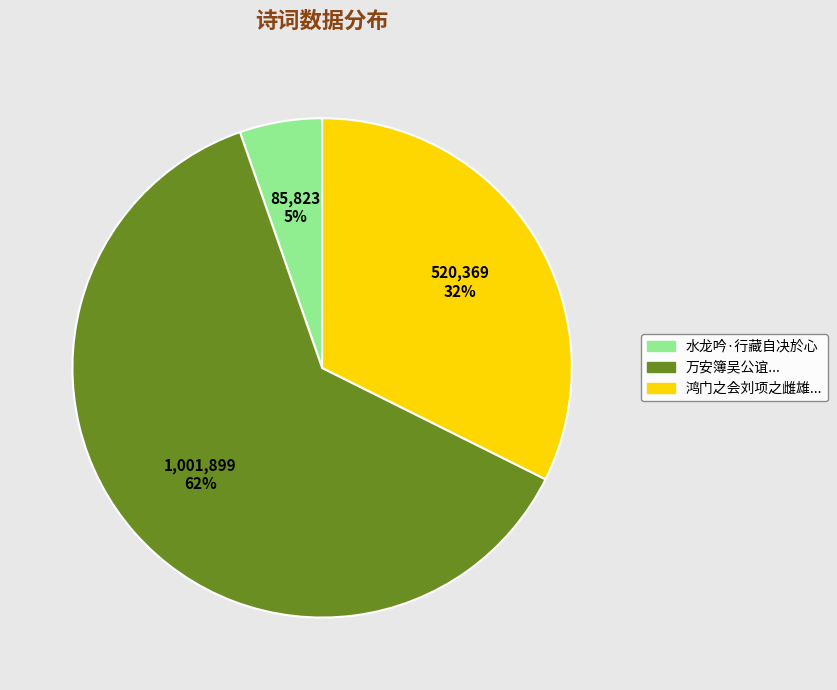

To the nearest percent, what is the average slice percentage?

33%